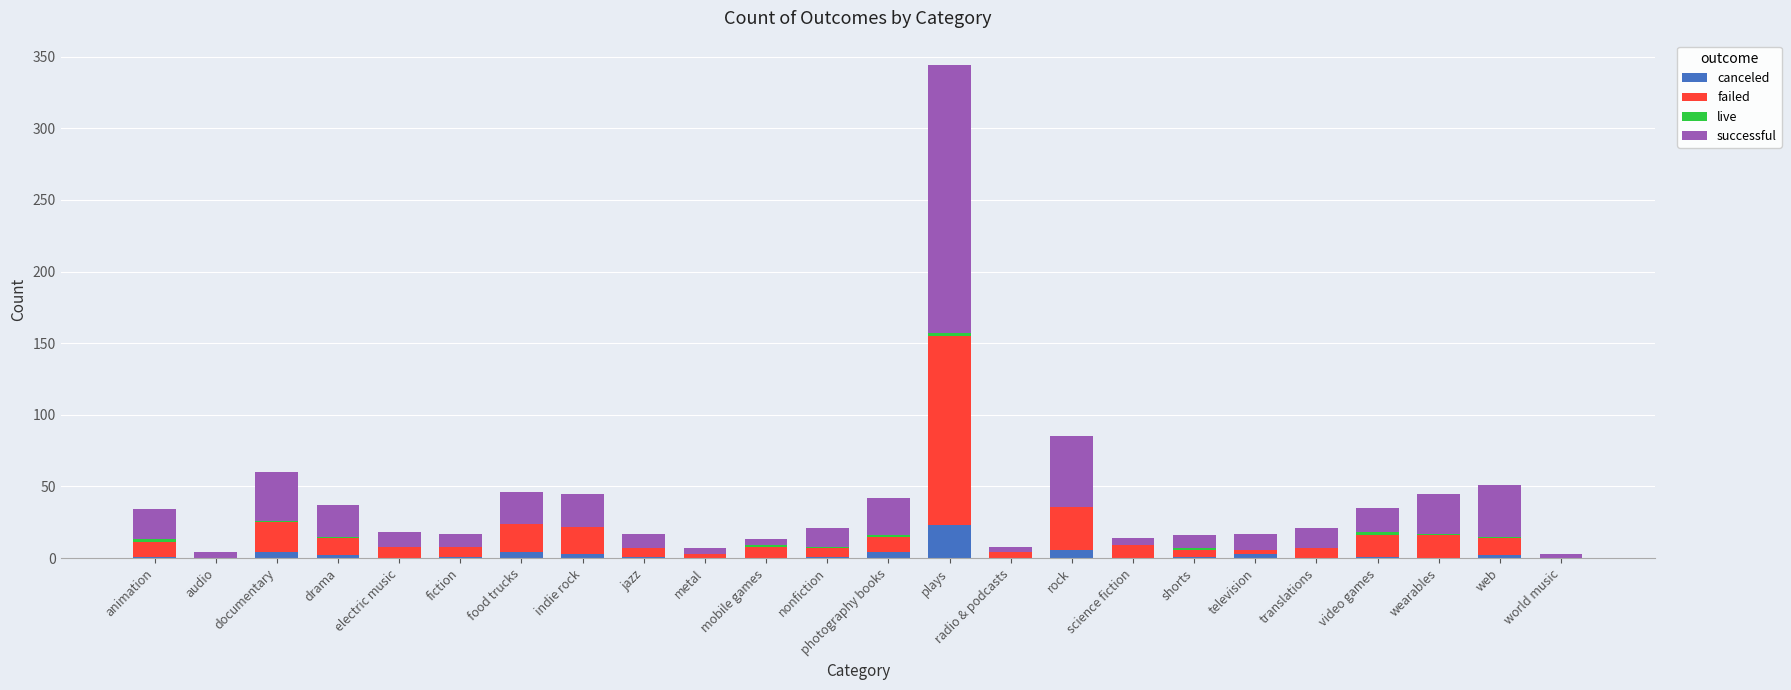

Which category has the highest value in the canceled series?

plays